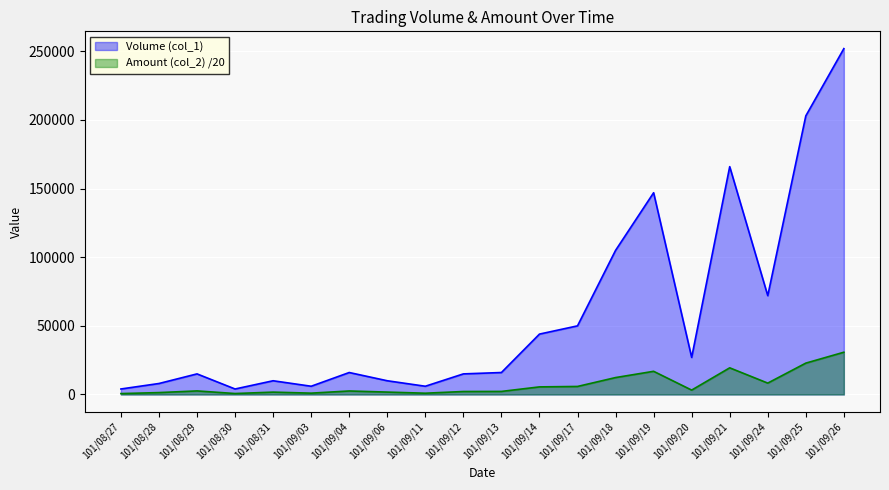

What is the value of the Volume (col_1) point at the 4th from the left?

4000.0